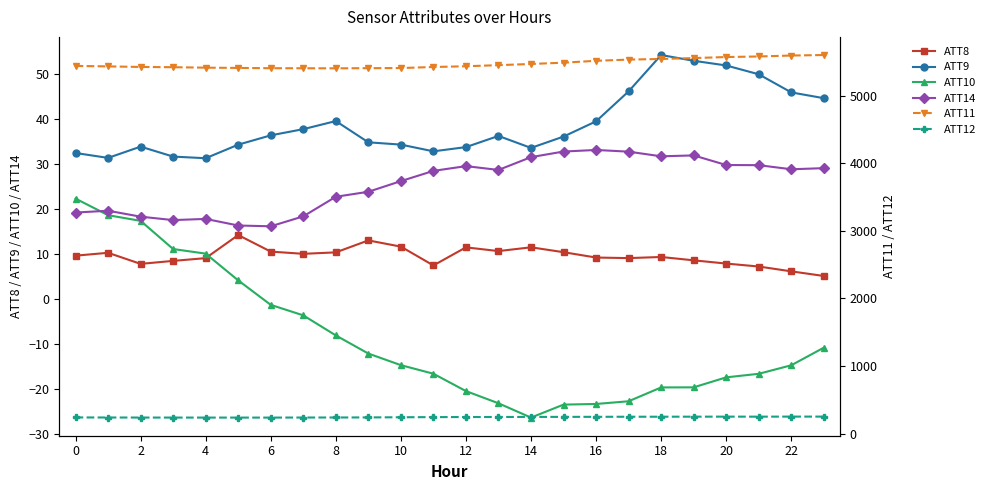

At how many categories does at least one series exceed 653?

24